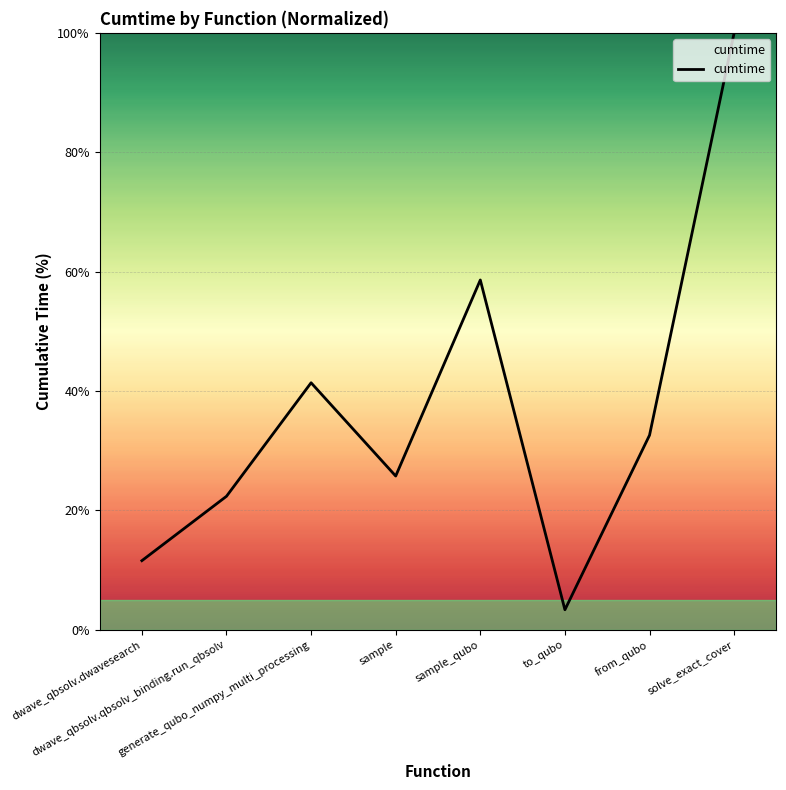

What value does the data have at dwave_qbsolv.qbsolv_binding.run_qbsolv?

22.4